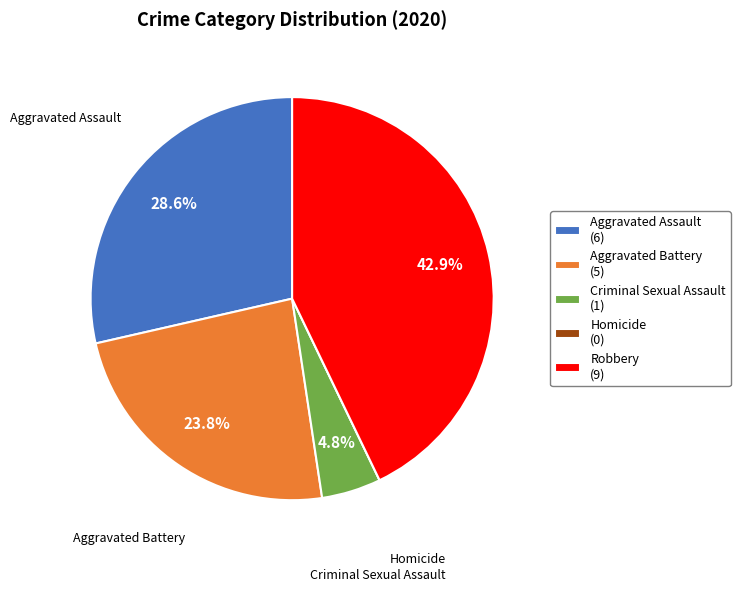

To the nearest percent, what percentage of the pie is Criminal Sexual Assault?

5%